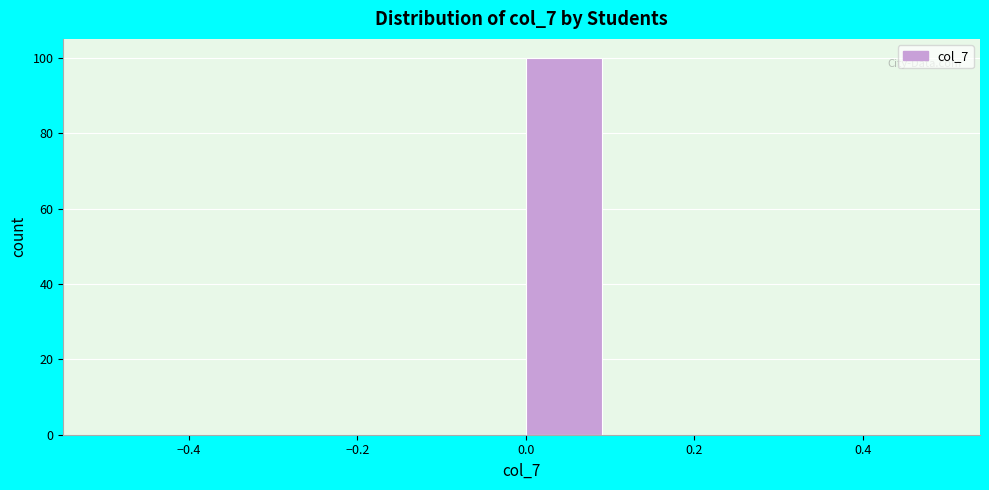

Which range on the x-axis has the tallest bar?

0.0 to 0.1